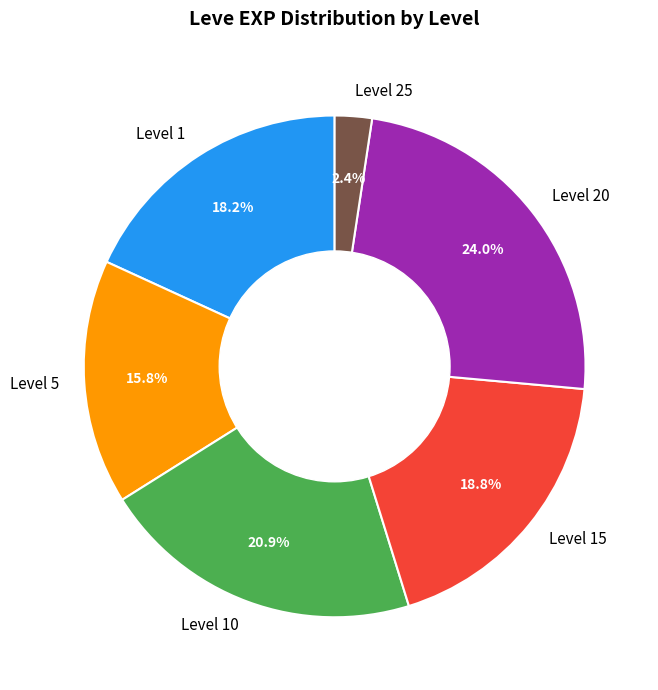

Does any single category account for the majority?

No